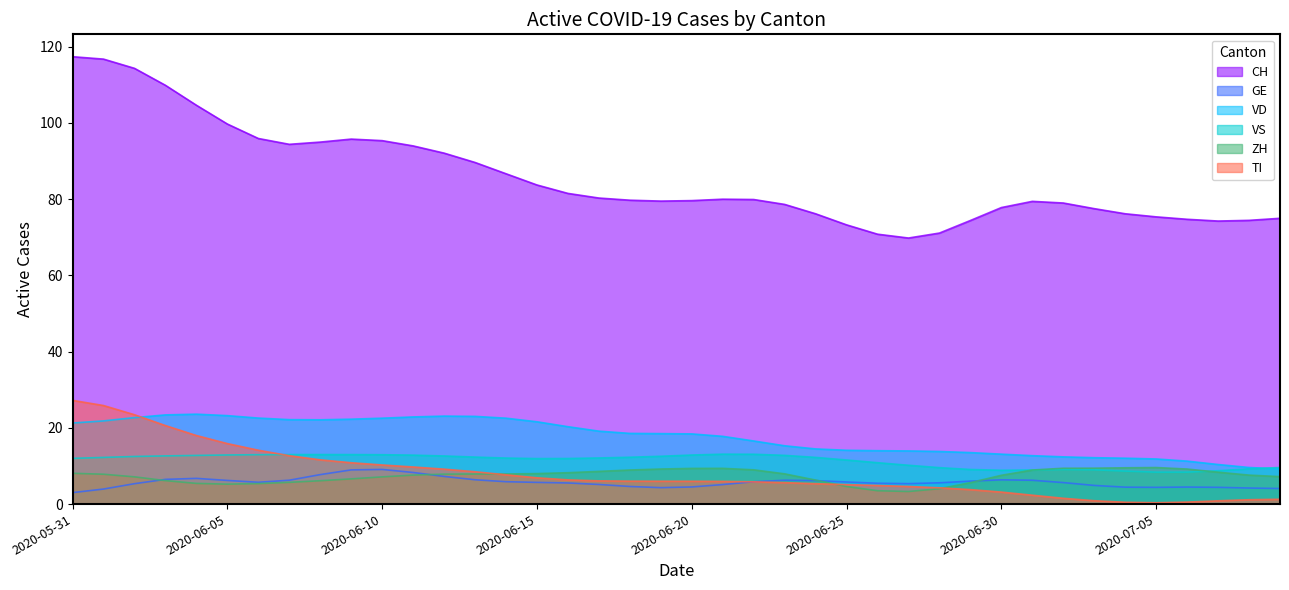

Which series has the largest range (max minus min)?

CH